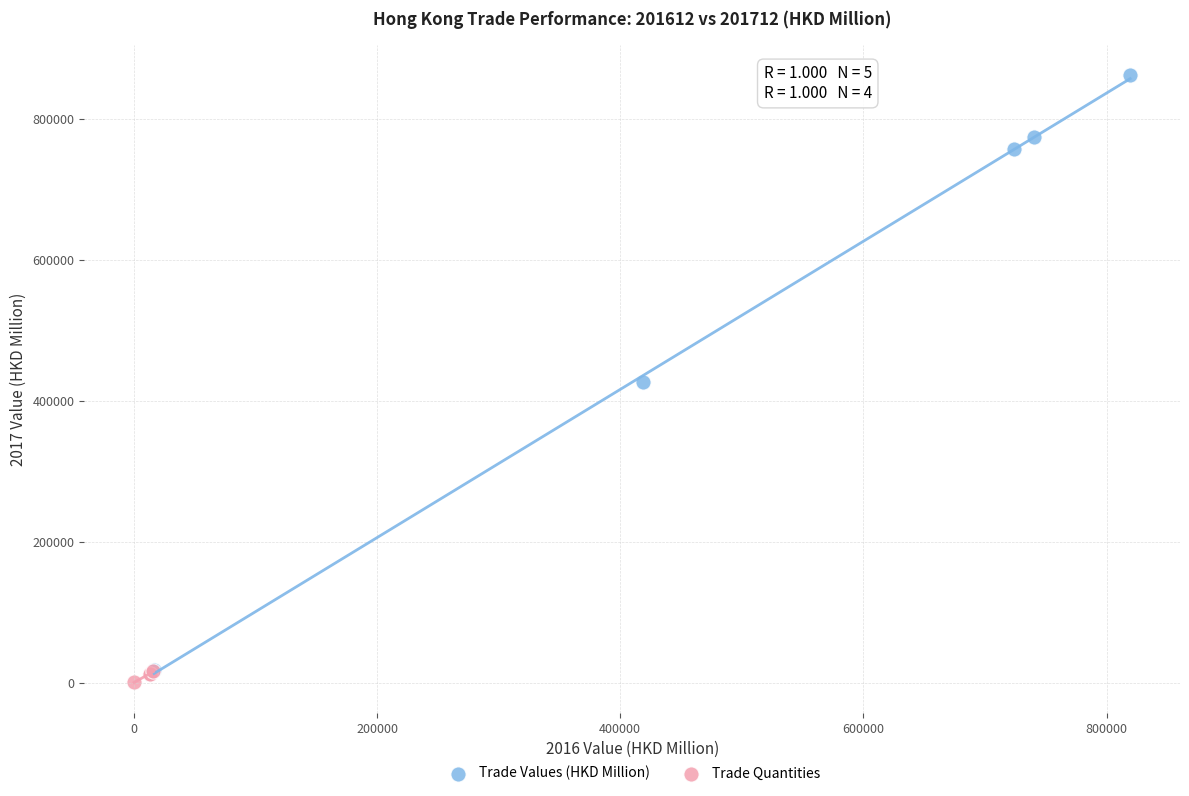

Which series reaches the maximum Y coordinate?

Trade Values (HKD Million)